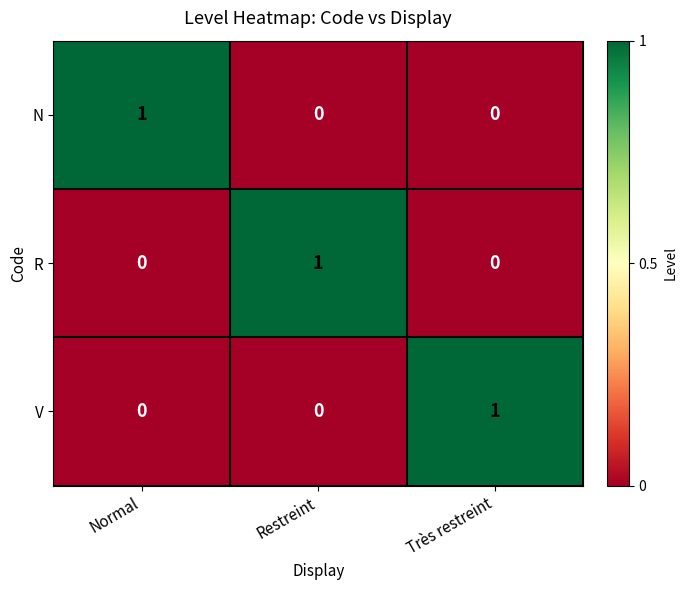

Which category has the highest value in the R series?

Restreint